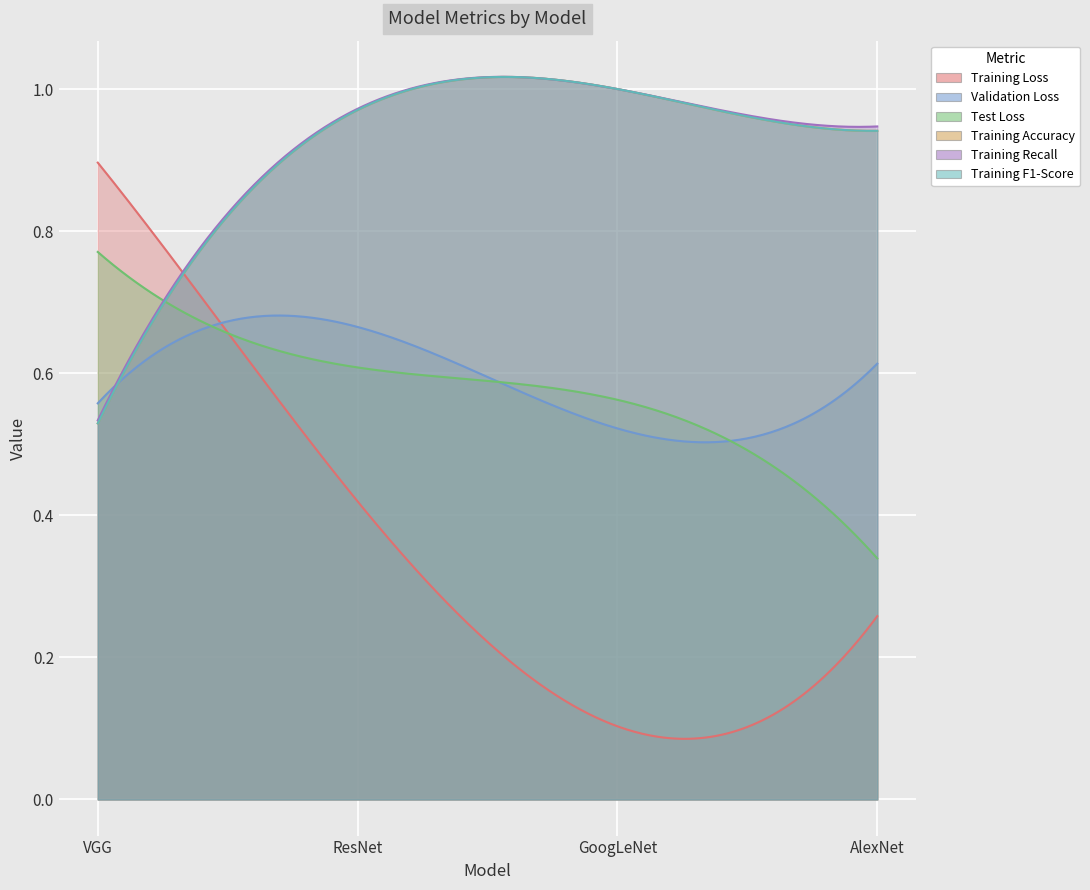

At which label is Test Loss closest to 0?

AlexNet